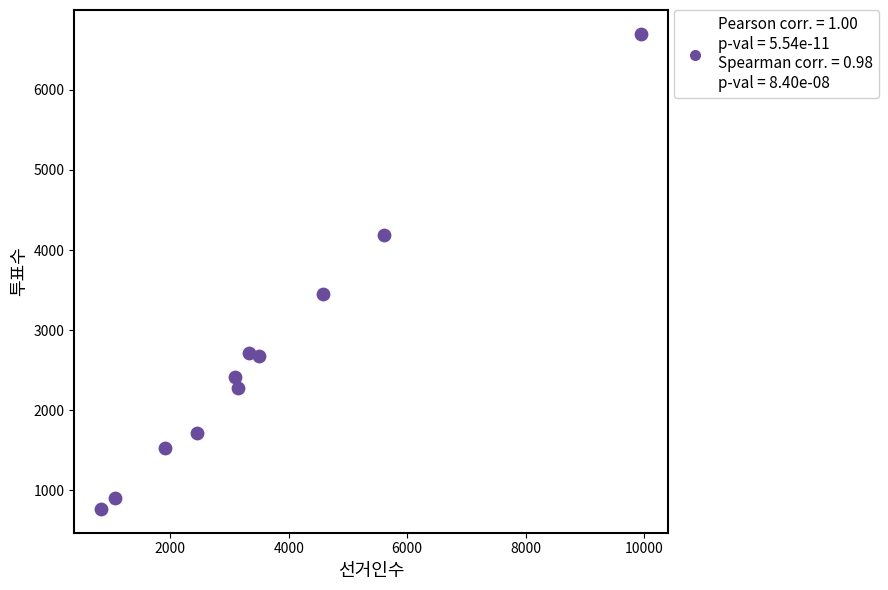

What is the average Y value?

2670